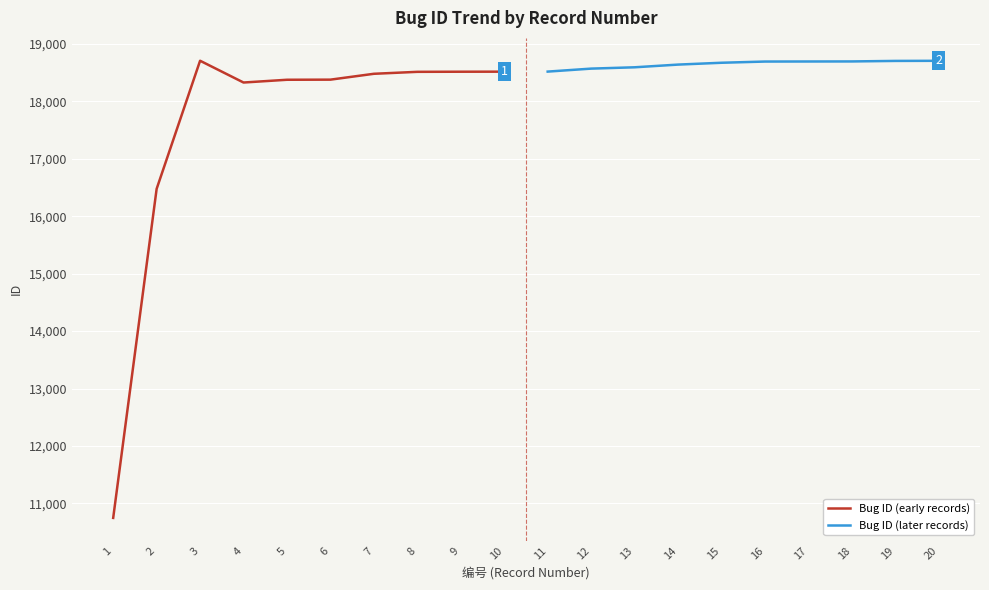

What are all the series names shown in the legend?

Bug ID (early records), Bug ID (later records)